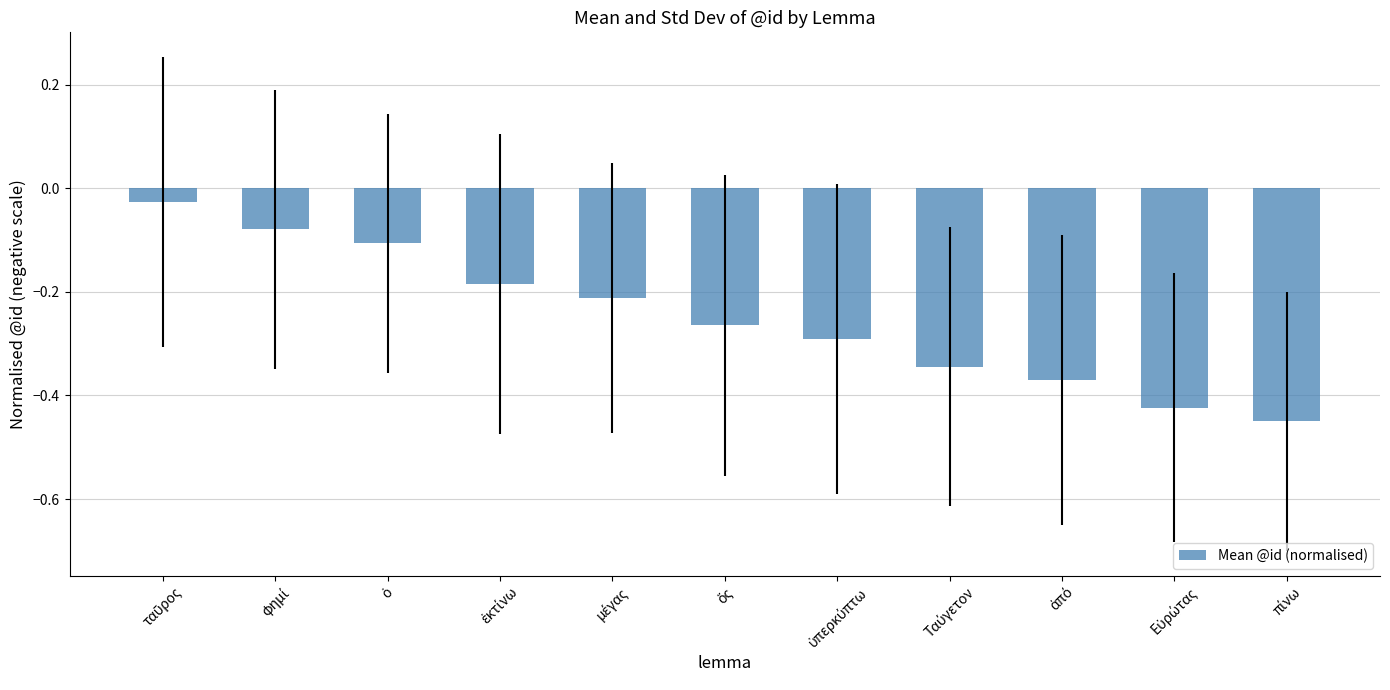

Does the chart contain stacked bars?

No